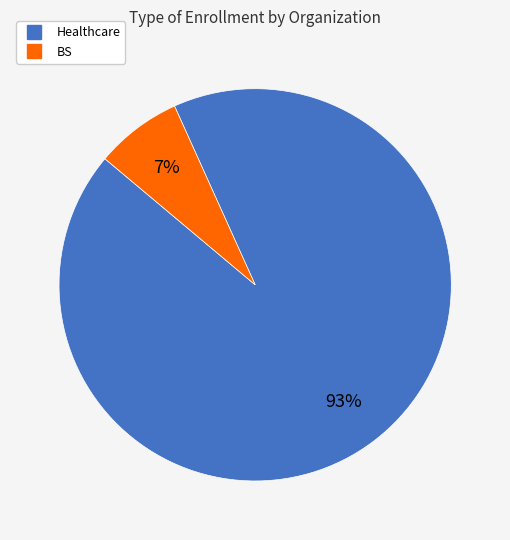

The BS slice represents 7% of the pie. True or false?

True